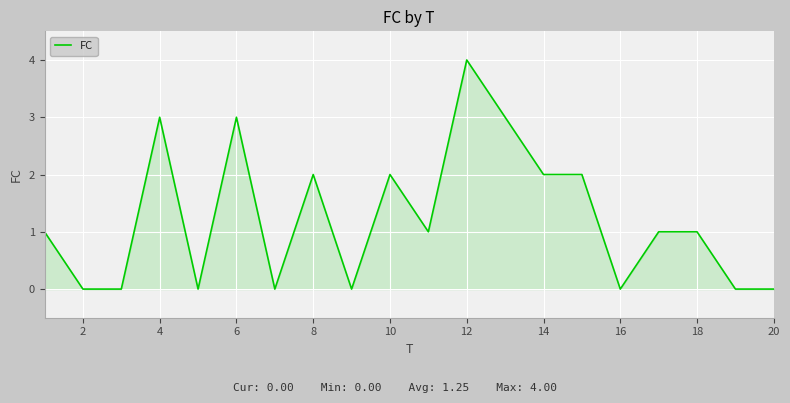

What is the difference between the maximum and minimum values?

4